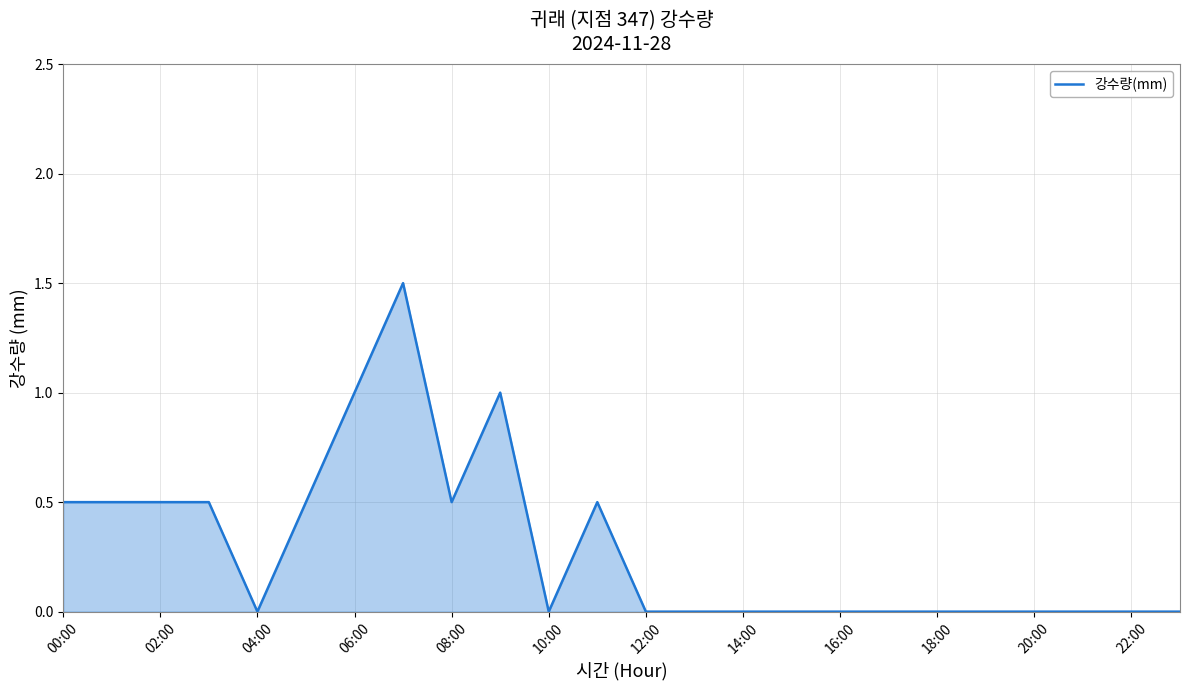

What is the difference between the maximum and minimum values?

1.5